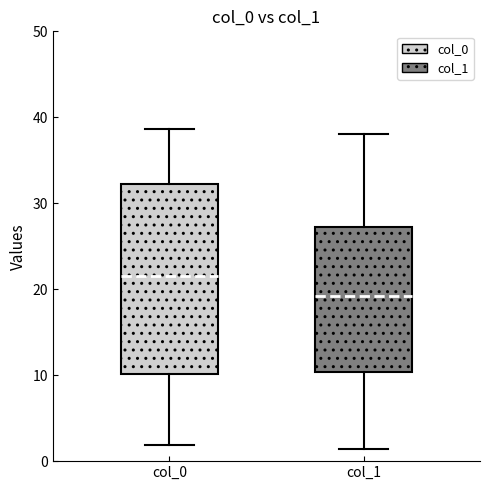

Which box is the tallest, from its lower edge to its upper edge?

col_0